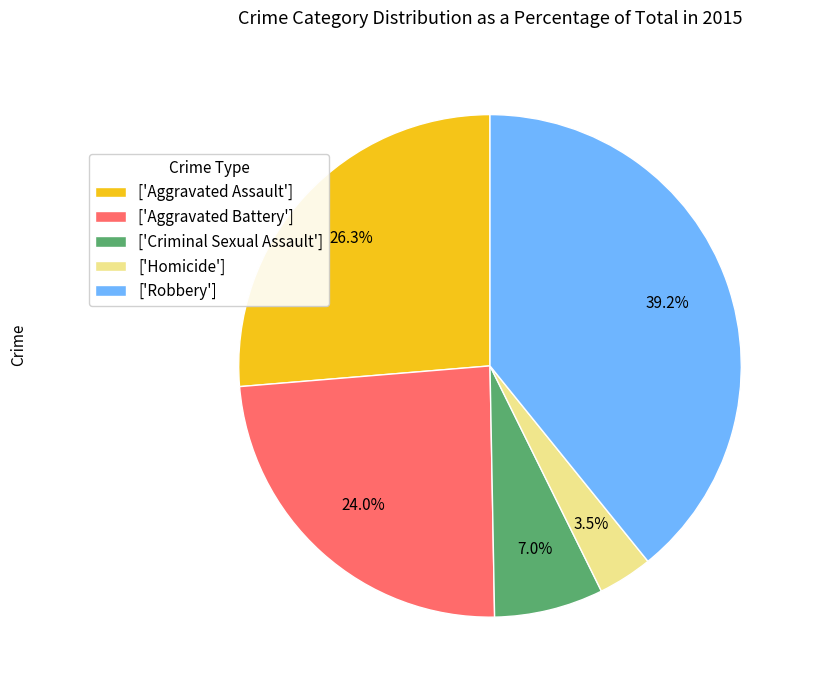

What percentage do ['Criminal Sexual Assault'] and ['Aggravated Battery'] together represent?

31.0%